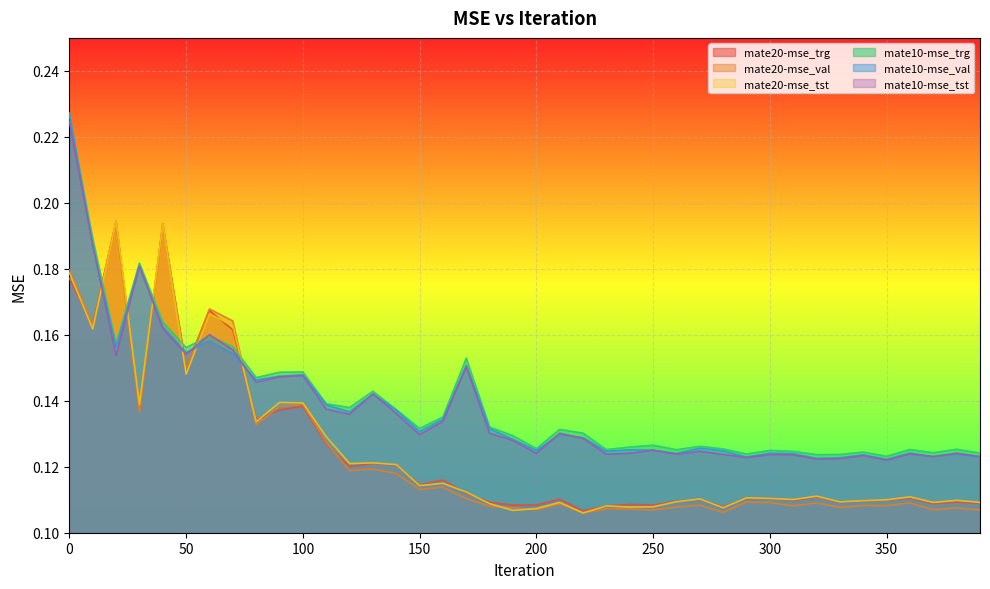

True or false: mate10-mse_val has a value of 0.1 at 290.

False